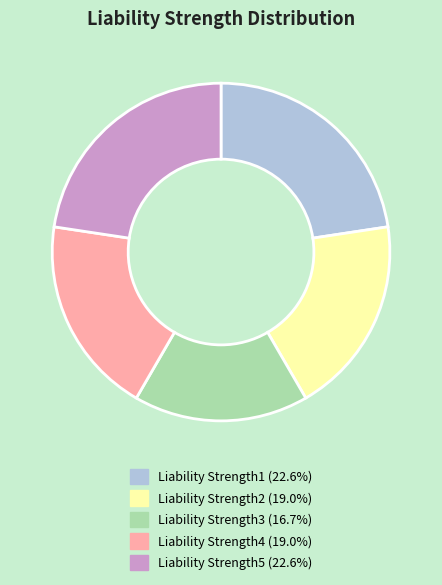

Do Liability Strength4 and Liability Strength3 together represent more than half of the pie?

No